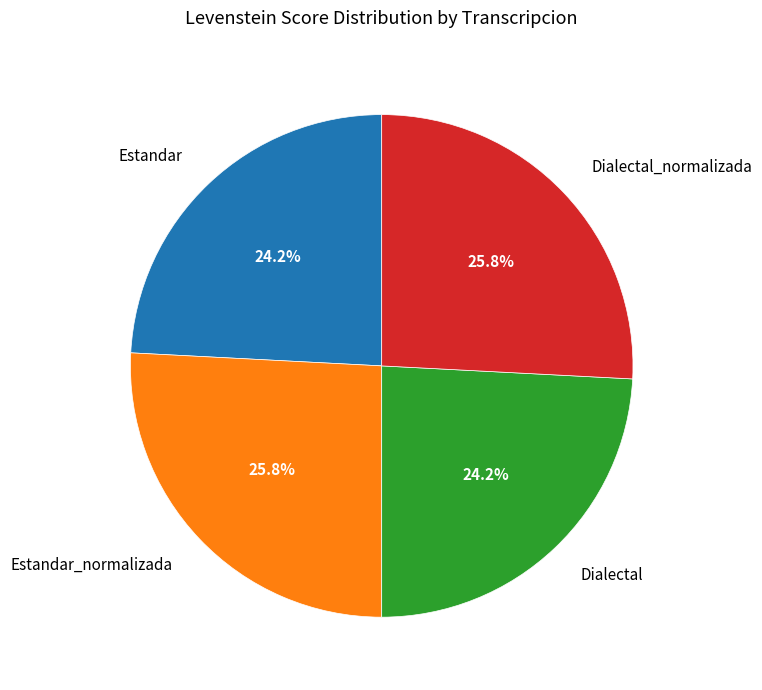

What is the ratio of the value at Dialectal to the value at Estandar_normalizada?

0.9